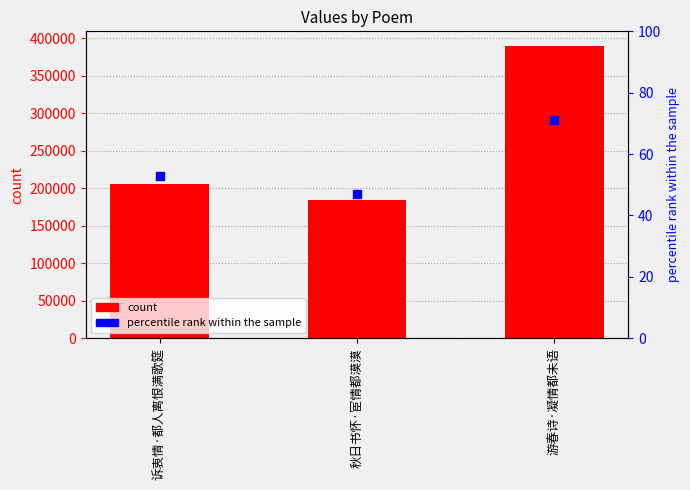

Which series has the largest total across all categories?

col_0